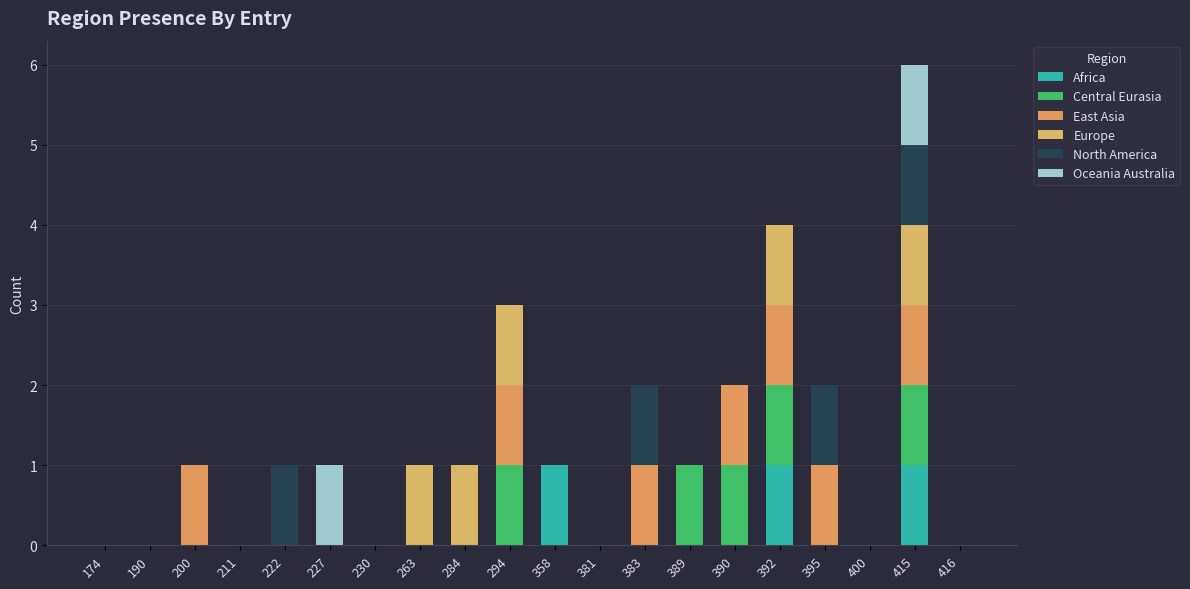

Which series has the largest total across all categories?

East Asia